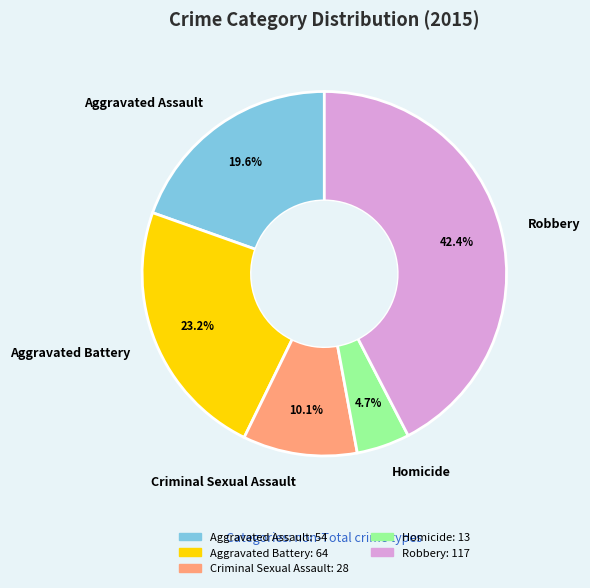

What percentage is the Aggravated Battery slice, to the nearest percent?

23%